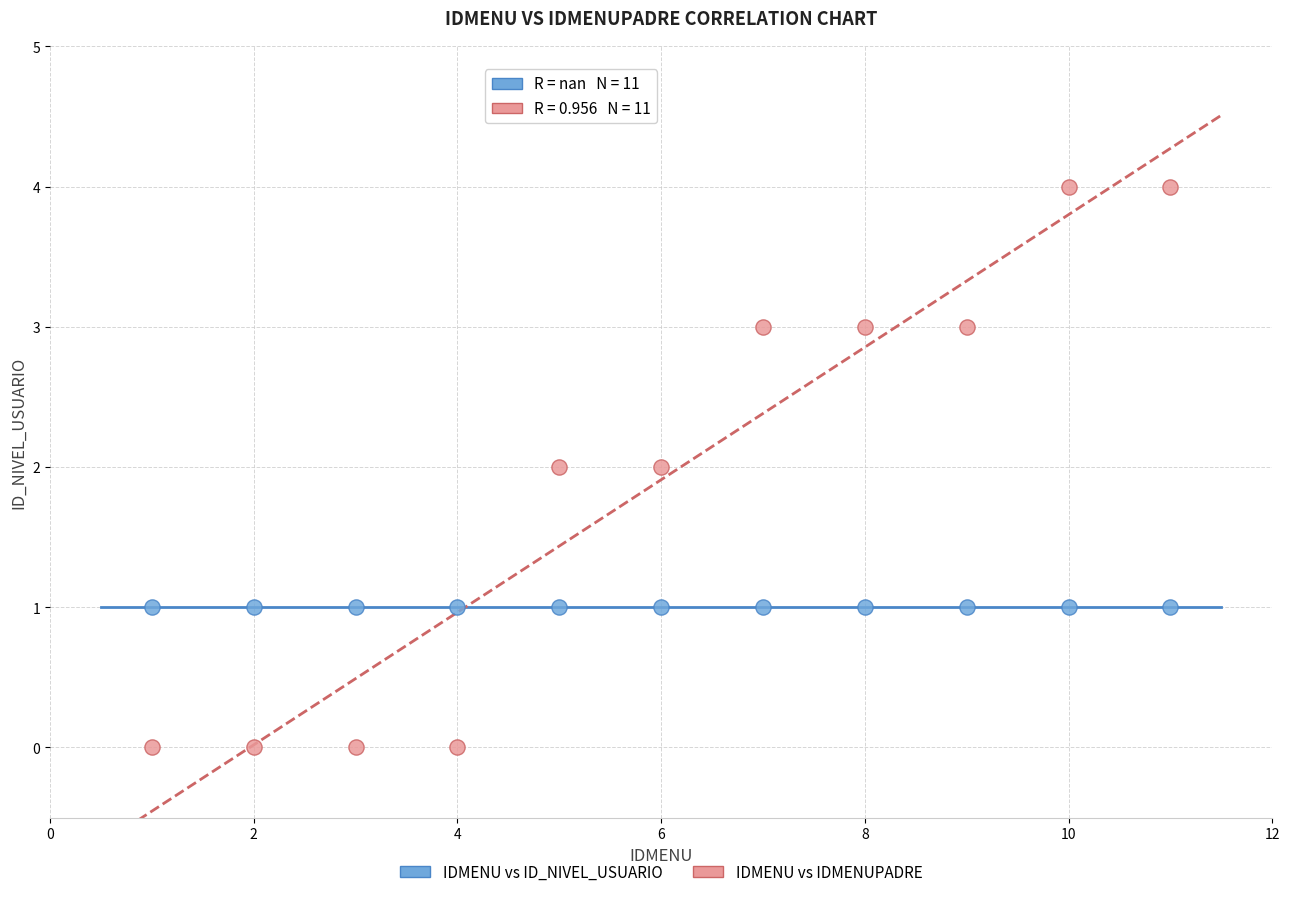

Which series contains the highest Y value?

IDMENU vs IDMENUPADRE